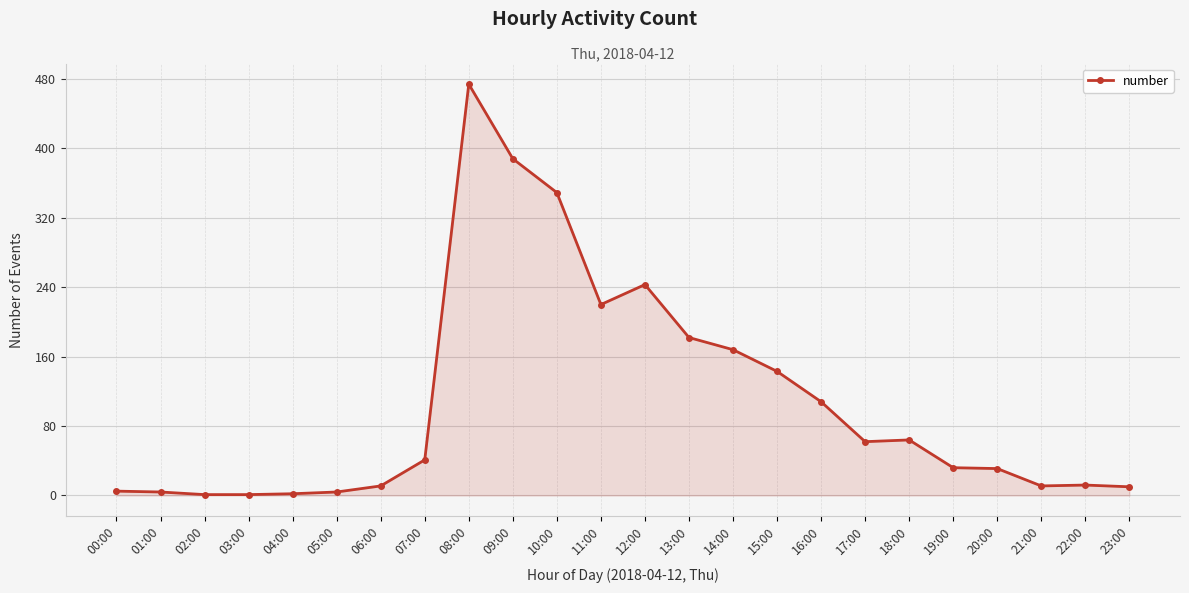

True or false: the data has more than 1 interior local peaks.

True